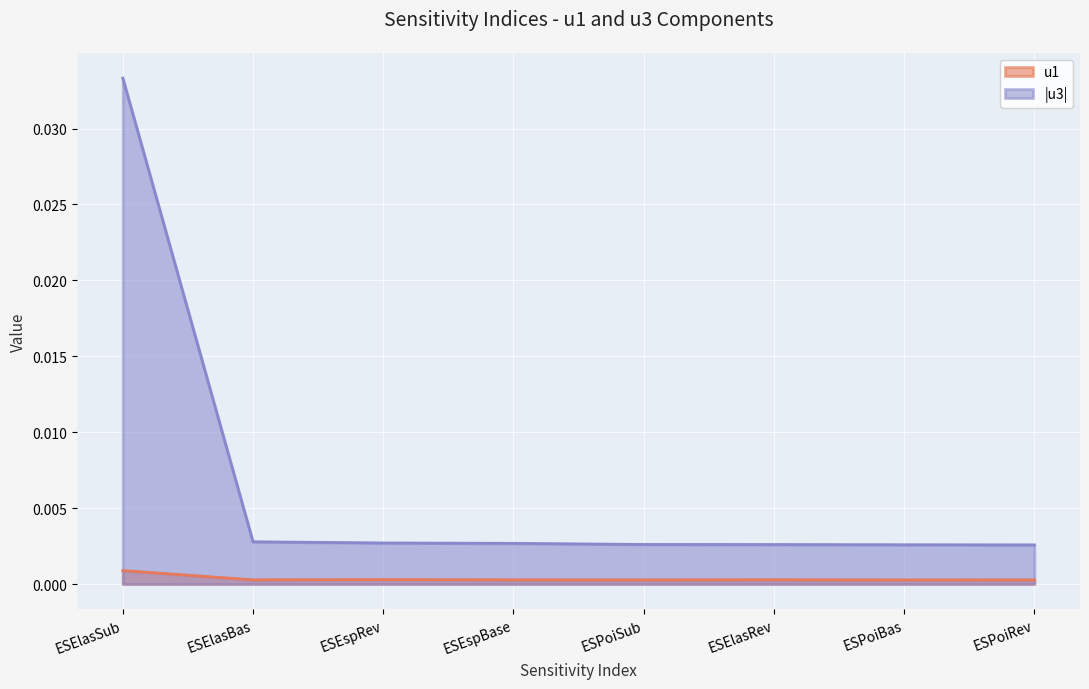

True or false: u3 has a value of 0.0 at ESPoiRev.

True